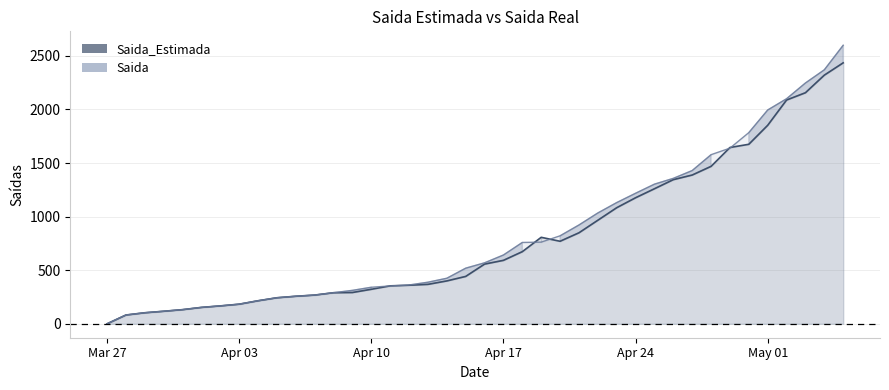

Which series has the widest spread of values?

Saida